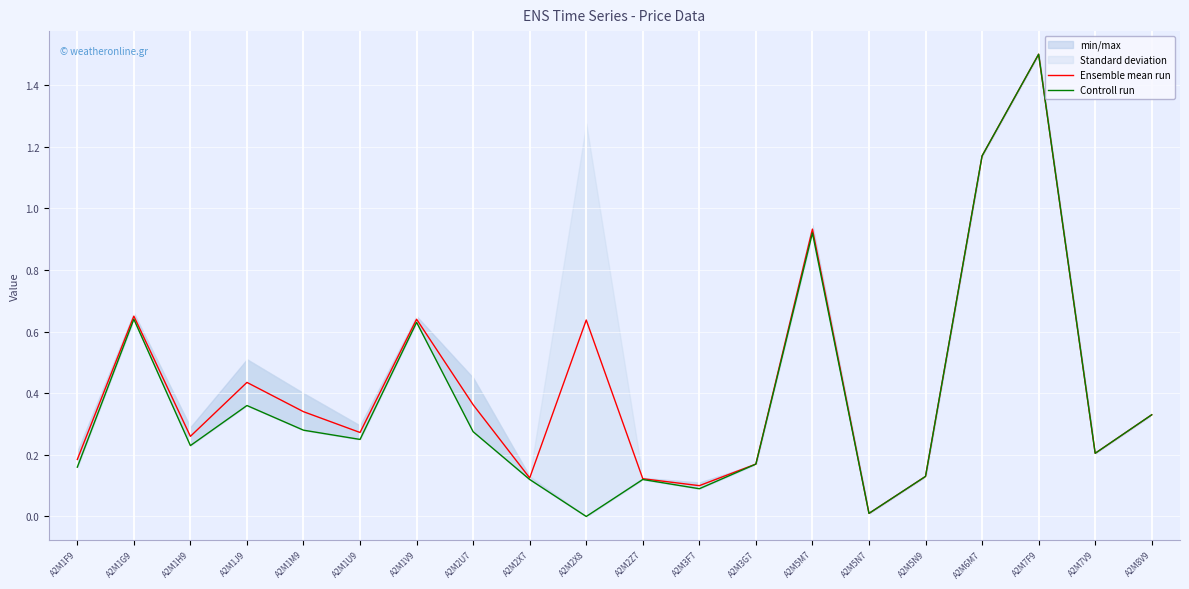

Is it true that Controll run equals 0.0 at A2M5N7?

False